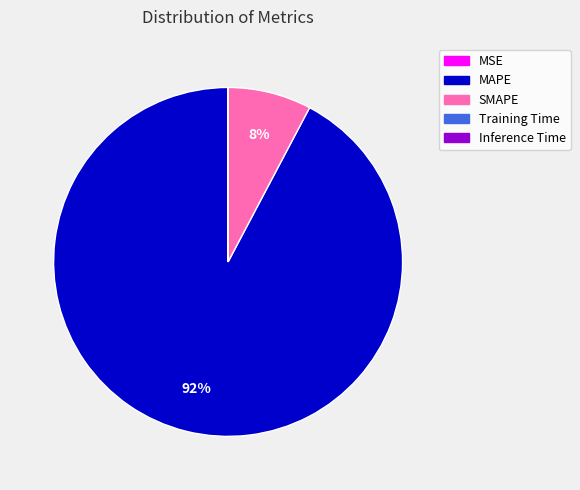

Which slice is the largest?

MAPE